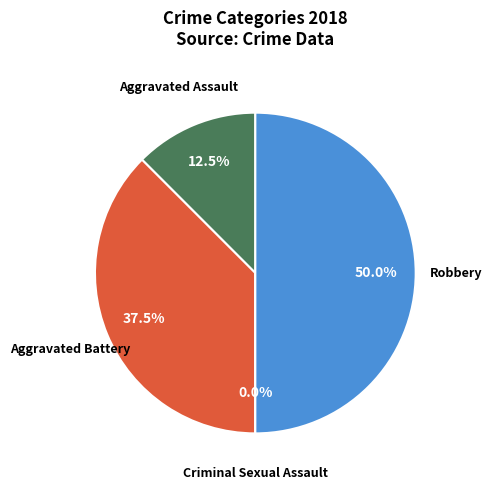

What is the largest slice in the pie chart?

Robbery